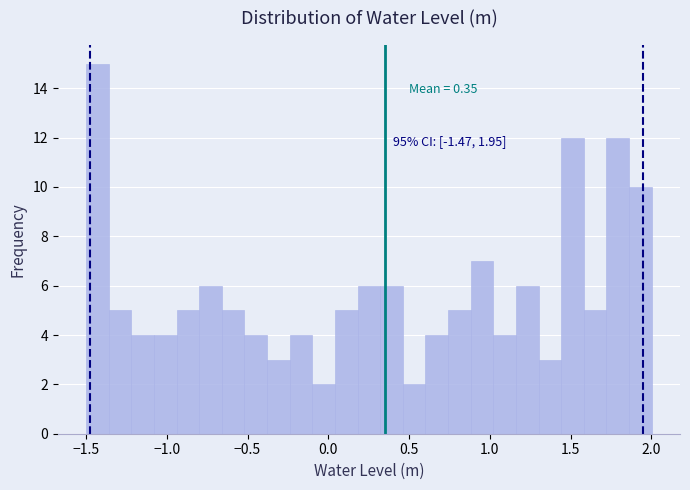

Around what value on the x-axis is the tallest bar? Give the approximate position of its centre, as read against the axis.

-1.45